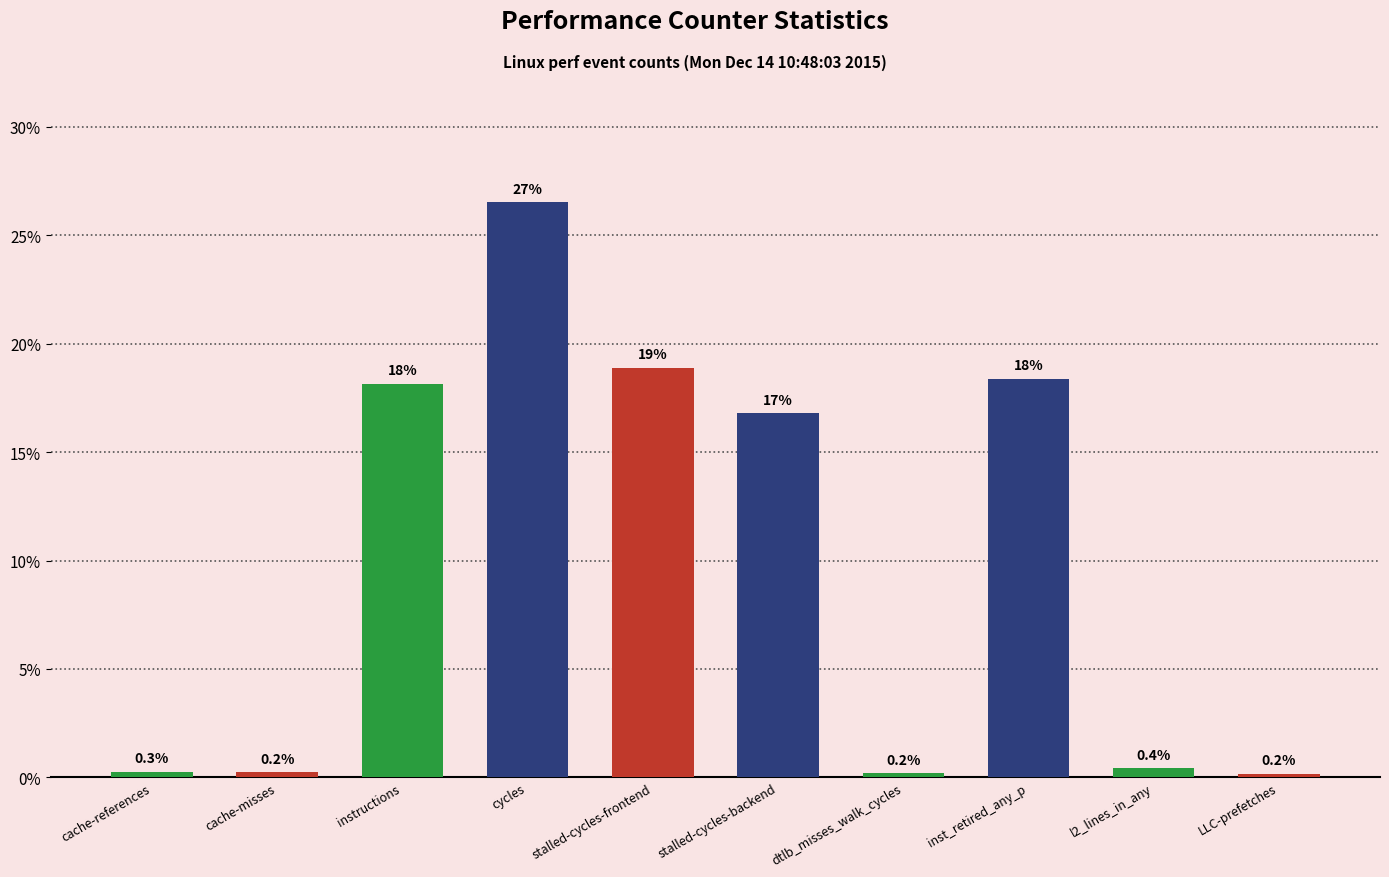

Which has a higher value, instructions or dtlb_misses_walk_cycles?

instructions